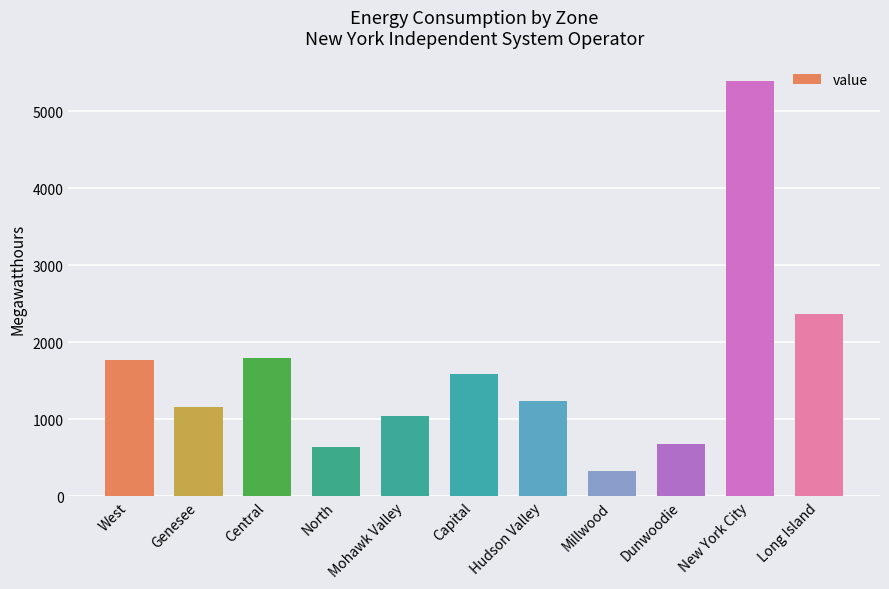

What is the difference between the values at Genesee and Mohawk Valley?

115